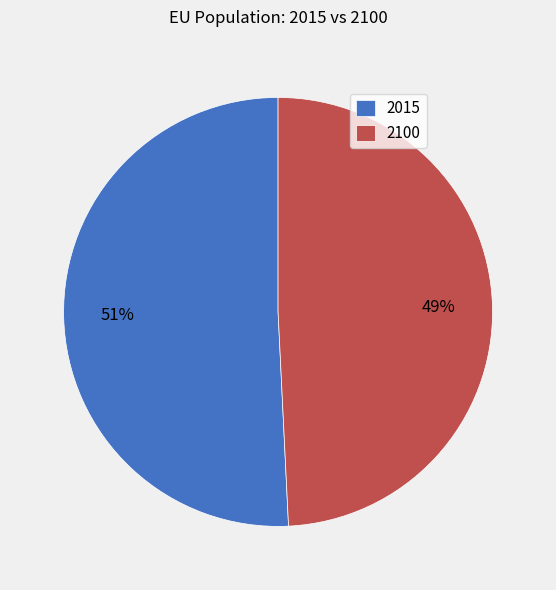

Is the sum of 2100 and 2015 greater than half?

Yes